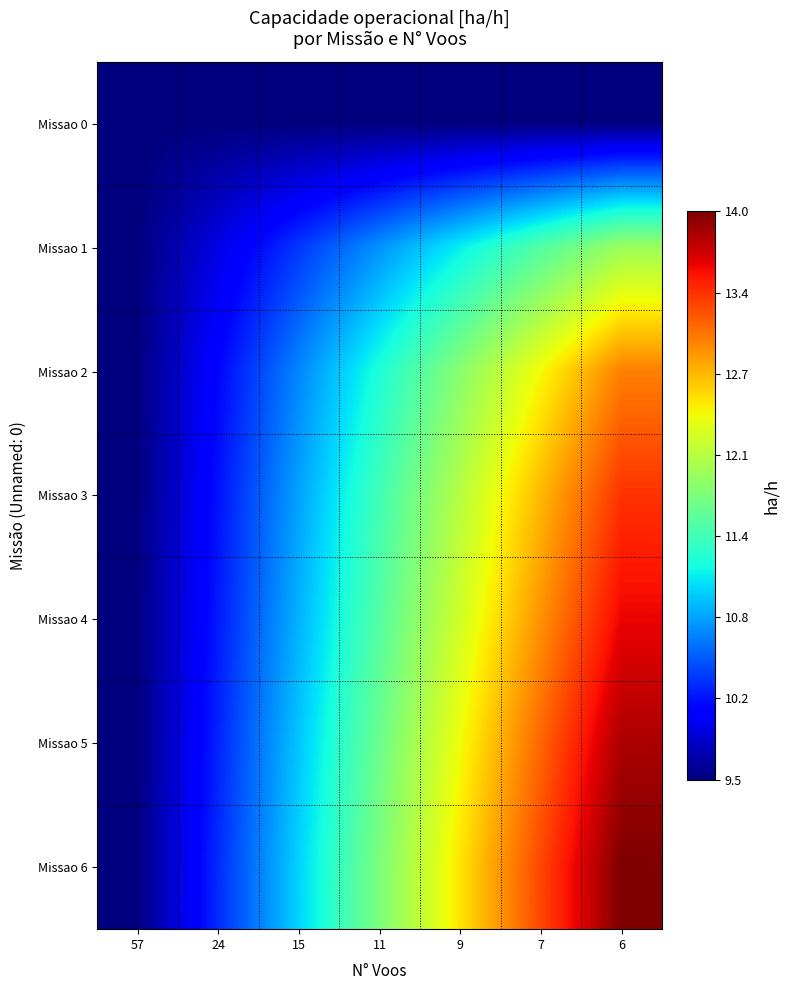

Reading right to left, extract all data points from this chart.

Missao 0: 6=9.5	7=9.5	9=9.5	11=9.5	15=9.5	24=9.5	57=9.5
Missao 1: 6=11.9	7=11.5	9=11.1	11=10.7	15=10.3	24=9.9	57=9.5
Missao 2: 6=13.0	7=12.4	9=11.8	11=11.3	15=10.7	24=10.1	57=9.5
Missao 3: 6=13.3	7=12.7	9=12.1	11=11.4	15=10.8	24=10.2	57=9.5
Missao 4: 6=13.6	7=12.9	9=12.2	11=11.5	15=10.9	24=10.2	57=9.5
Missao 5: 6=13.8	7=13.1	9=12.4	11=11.7	15=11.0	24=10.2	57=9.5
Missao 6: 6=14.0	7=13.2	9=12.5	11=11.8	15=11.0	24=10.3	57=9.5